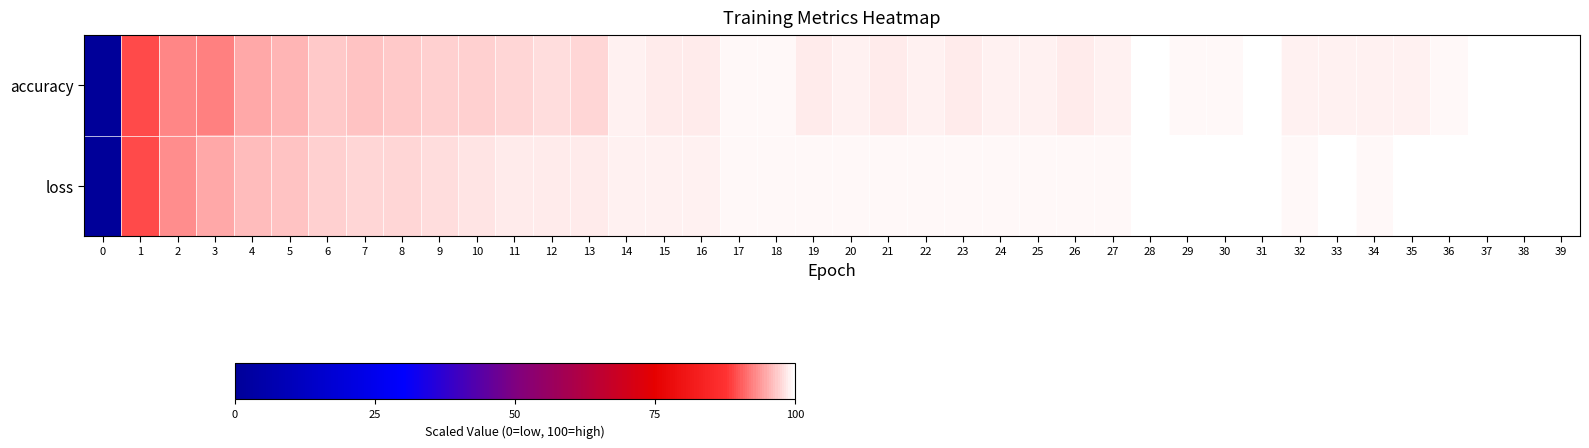

Rank the series at 19 from highest to lowest value.

loss, accuracy